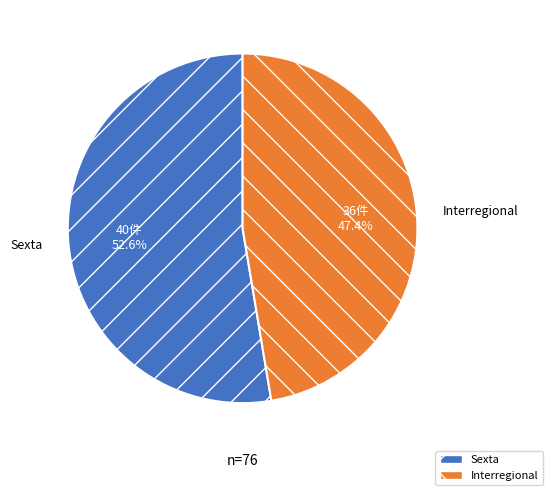

To the nearest percent, what percentage of the pie is Sexta?

53%